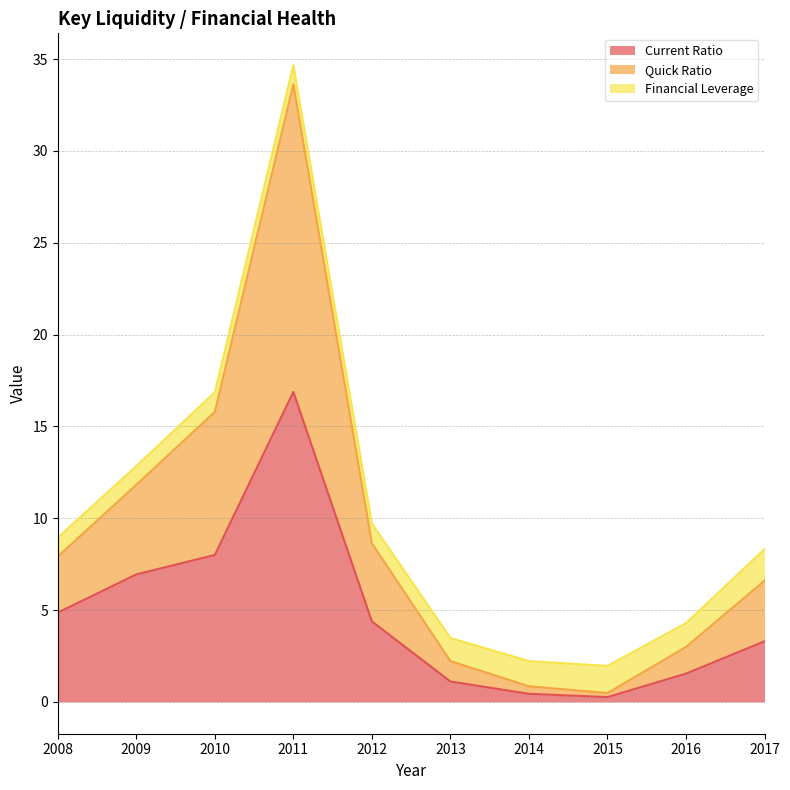

What is the maximum value for Current Ratio?

16.9